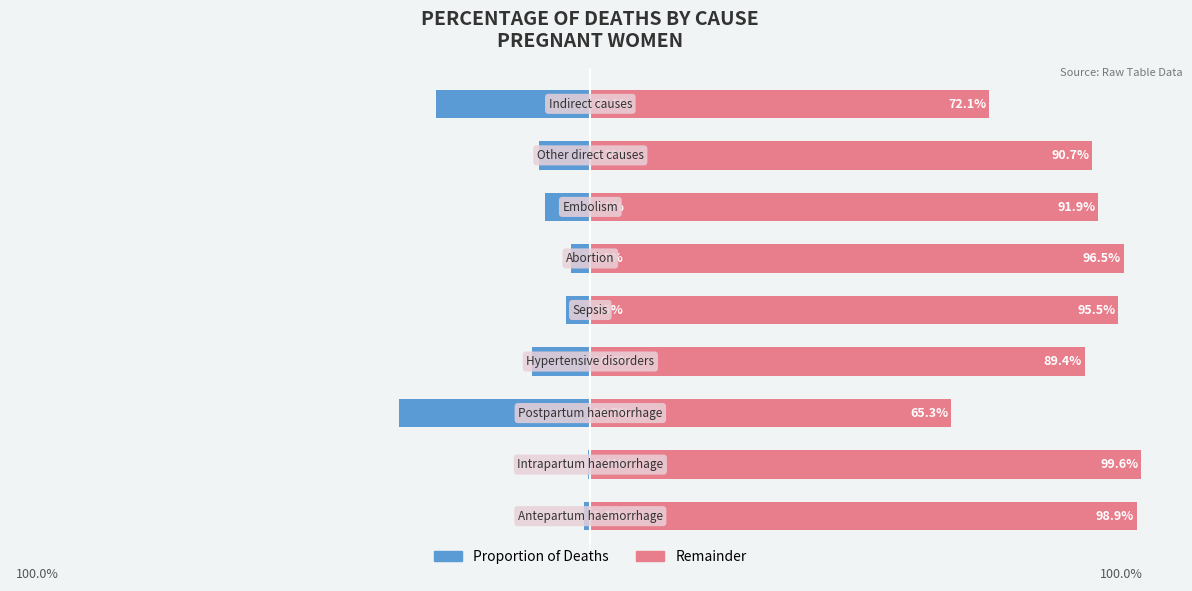

Which has a higher value, 0 or 1?

1